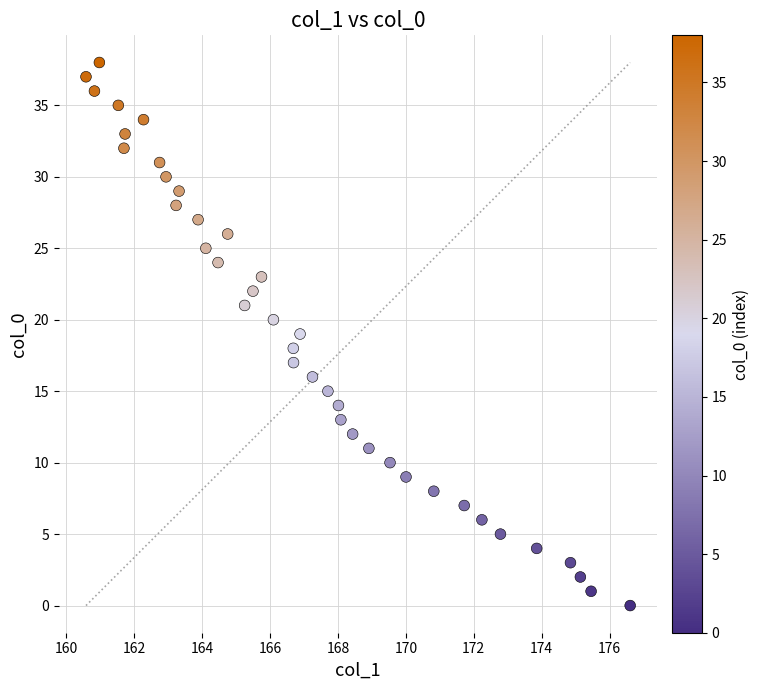

What is the range of Y values (max minus min)?

38